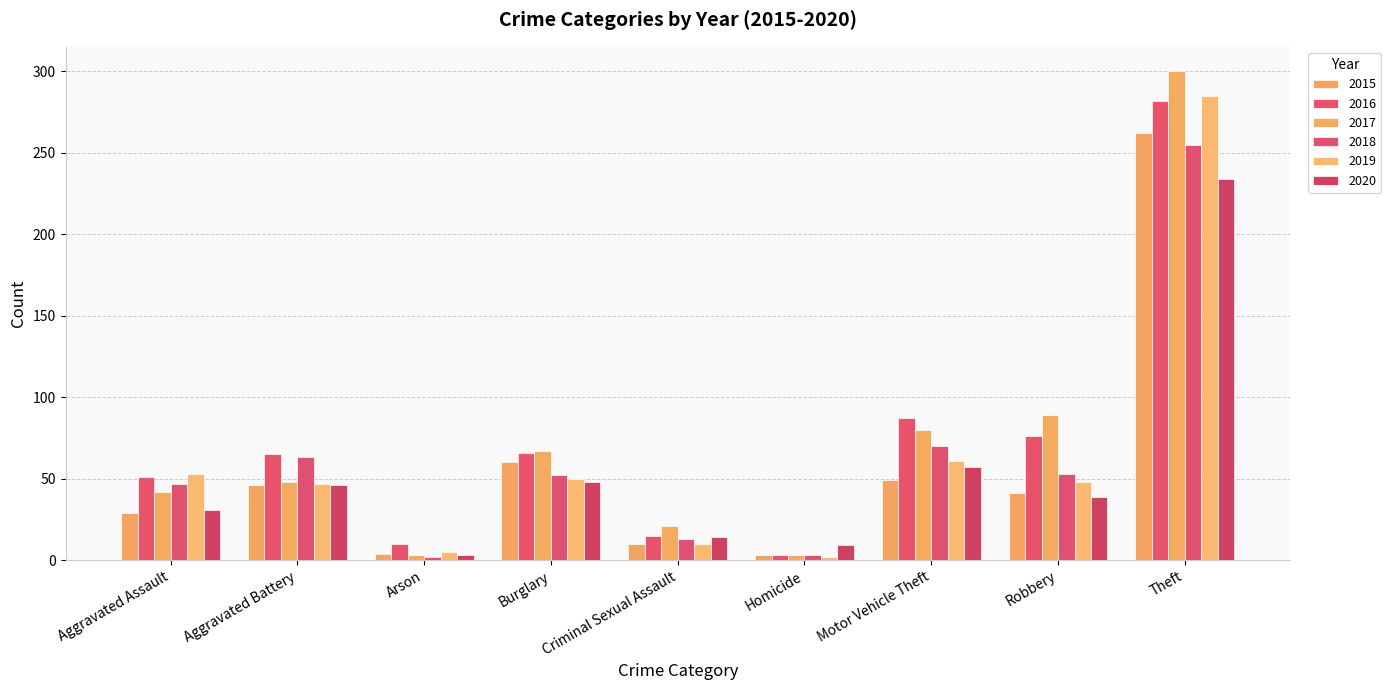

What is the maximum value for 2018?

255